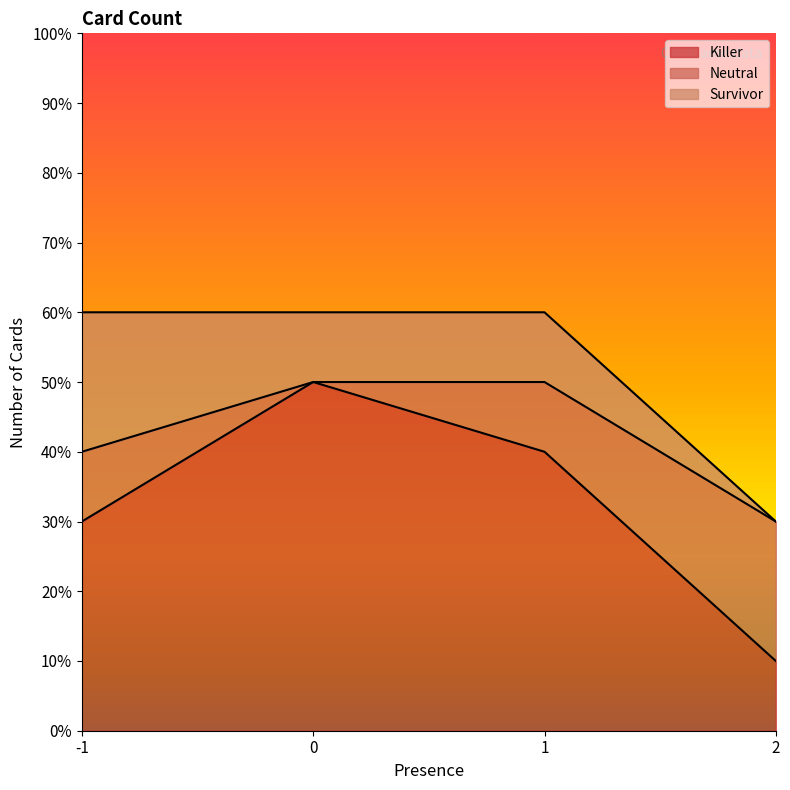

What is the spread (max minus min) of values at -1?

2